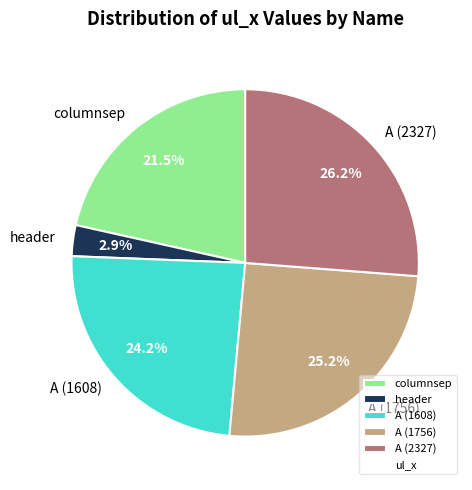

Is there a majority slice in this chart?

No